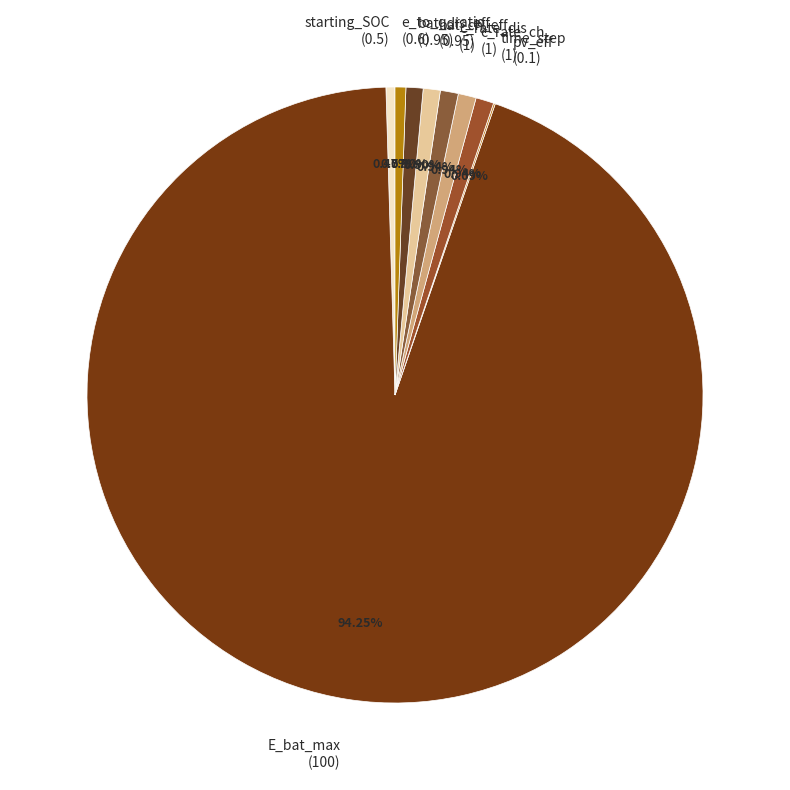

Is there any slice that represents more than half of the pie?

Yes